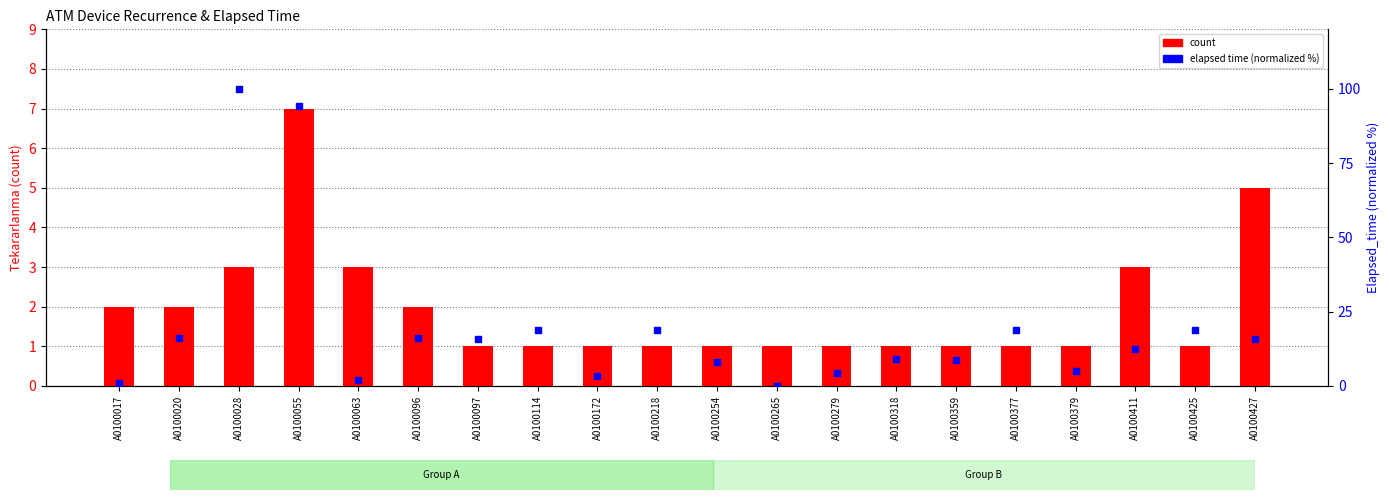

Which series reaches the maximum Y coordinate?

elapsed time (normalized %)